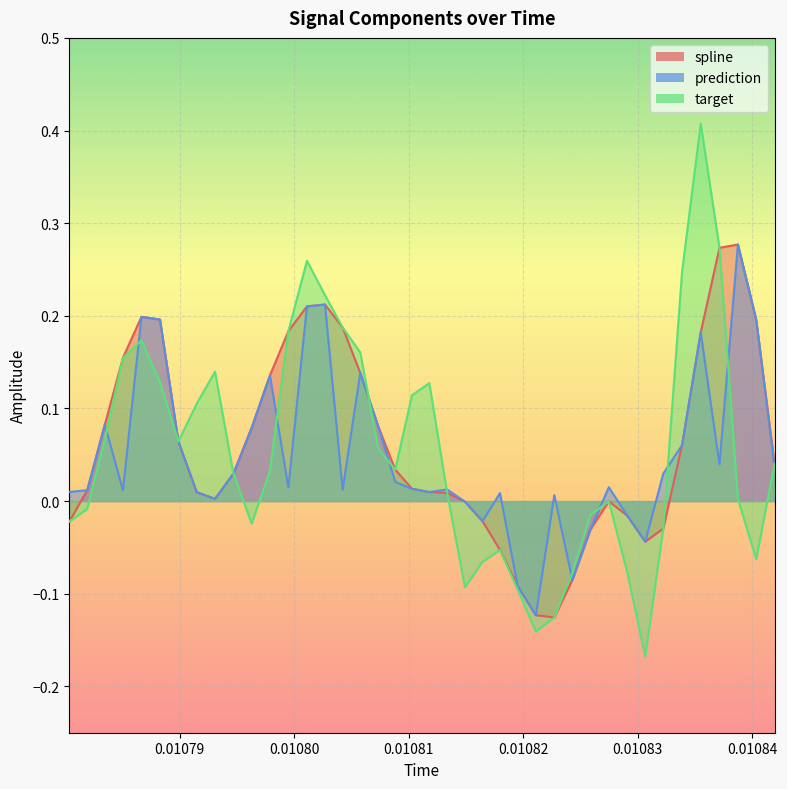

Which series has the largest range (max minus min)?

target